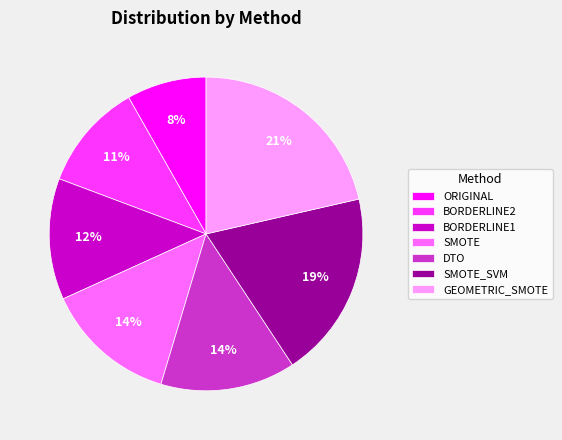

Is the sum of BORDERLINE1 and ORIGINAL greater than half?

No